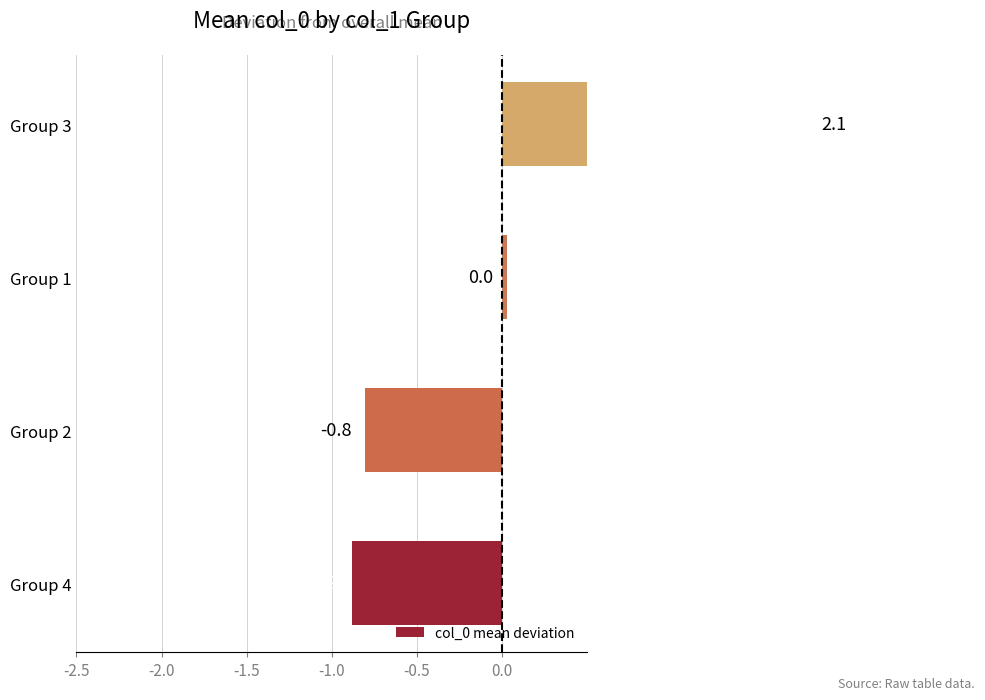

Are the bars horizontal?

Yes